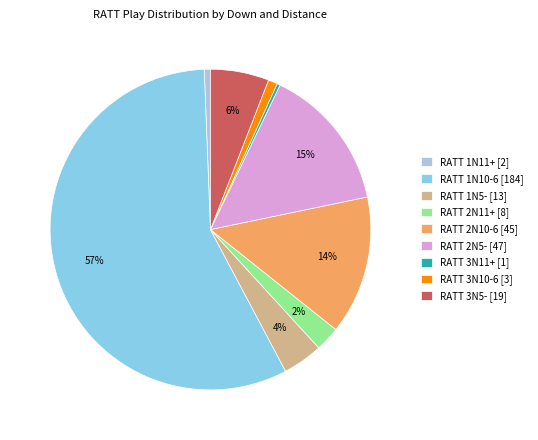

Is there any slice that represents more than half of the pie?

Yes